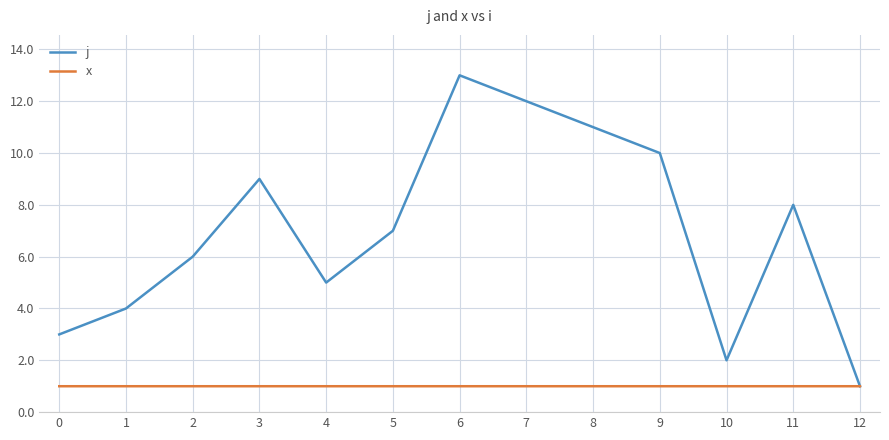

What is the sum of the j values at 8 and 4?

16.0